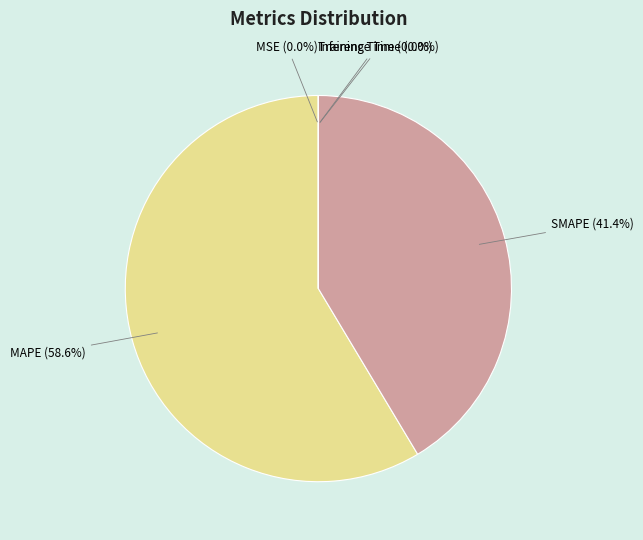

What percentage do SMAPE and MAPE together represent?

100.0%